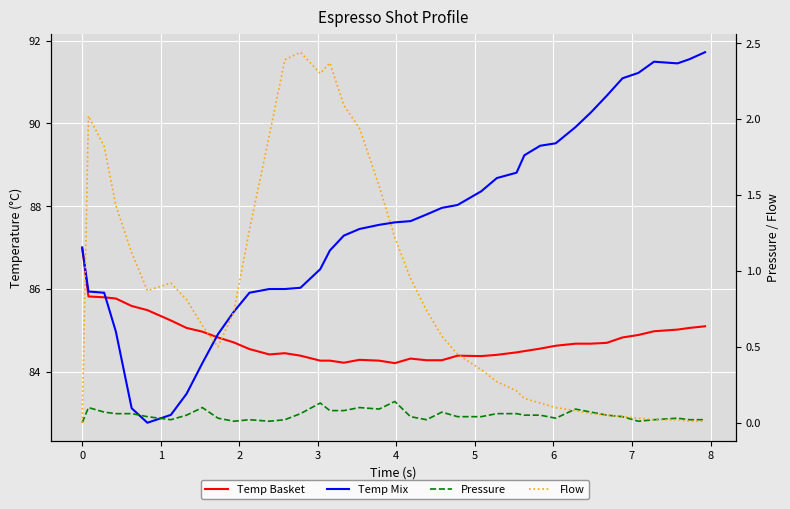

How many lines are shown in the chart?

4